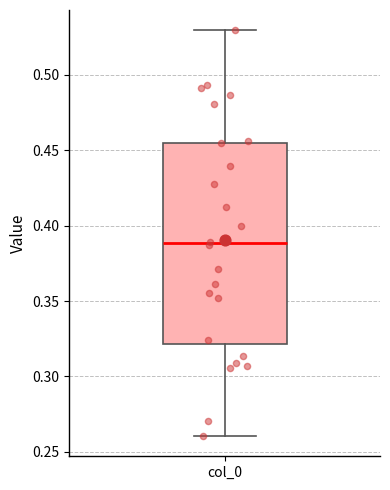

Read this box plot against the y-axis: the position of the median line, the range covered by the box, and the ends of both whiskers. The values are not printed on the chart, so give them approximately, as read against the axis.

median 0.390, box 0.320 to 0.455, whiskers 0.260 to 0.530